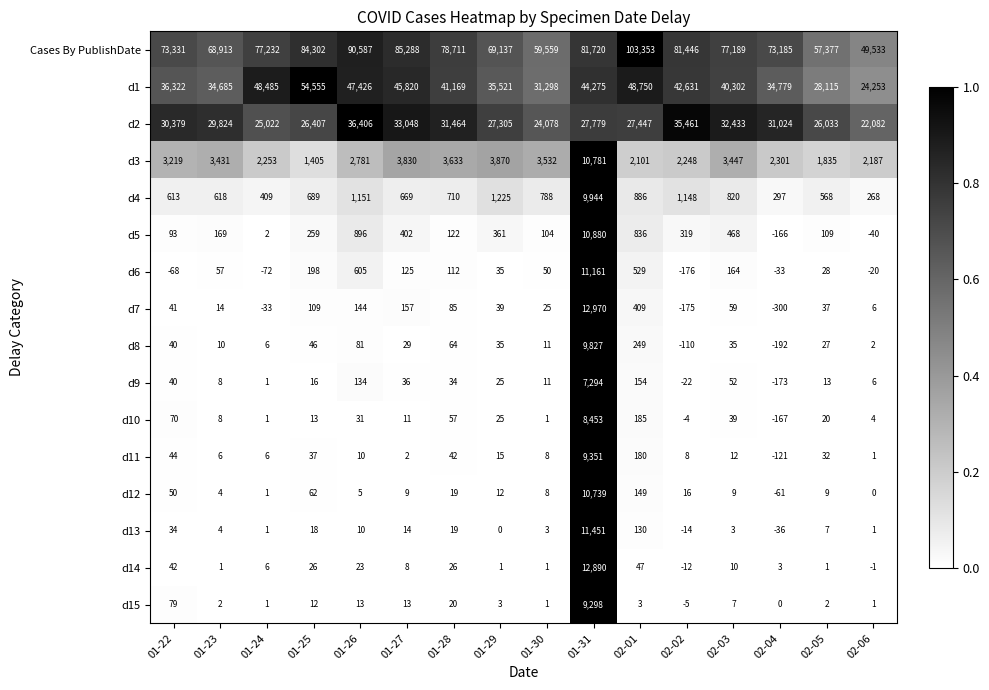

Which series has the largest range (max minus min)?

Cases By PublishDate